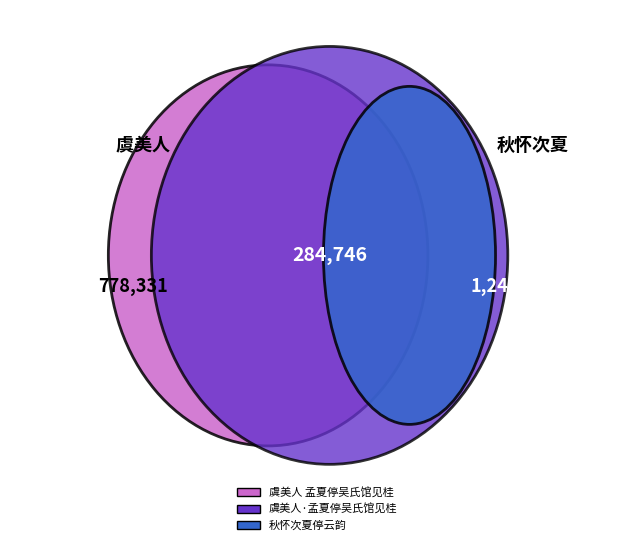

How much of the chart is everything except 秋怀次夏停云韵?

46.1%